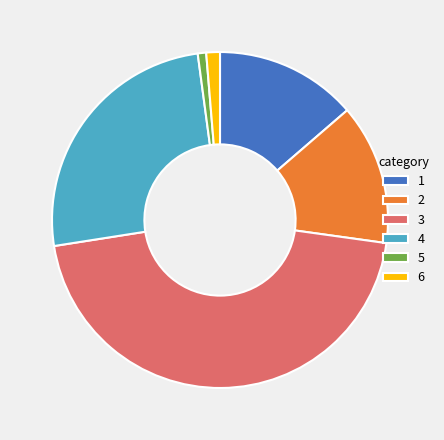

Which category has the biggest portion of the pie?

3